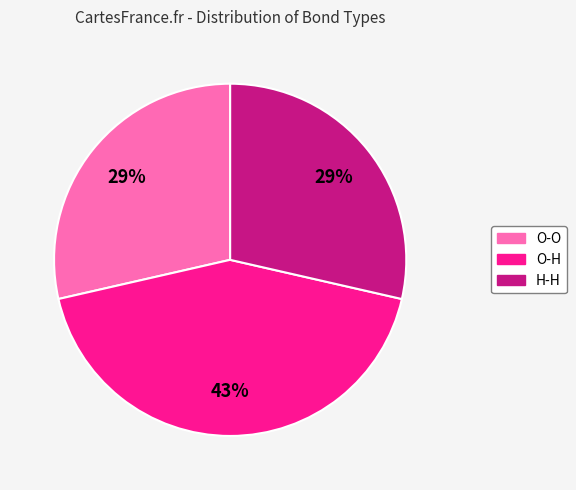

Which has a higher value, H-H or O-H?

O-H